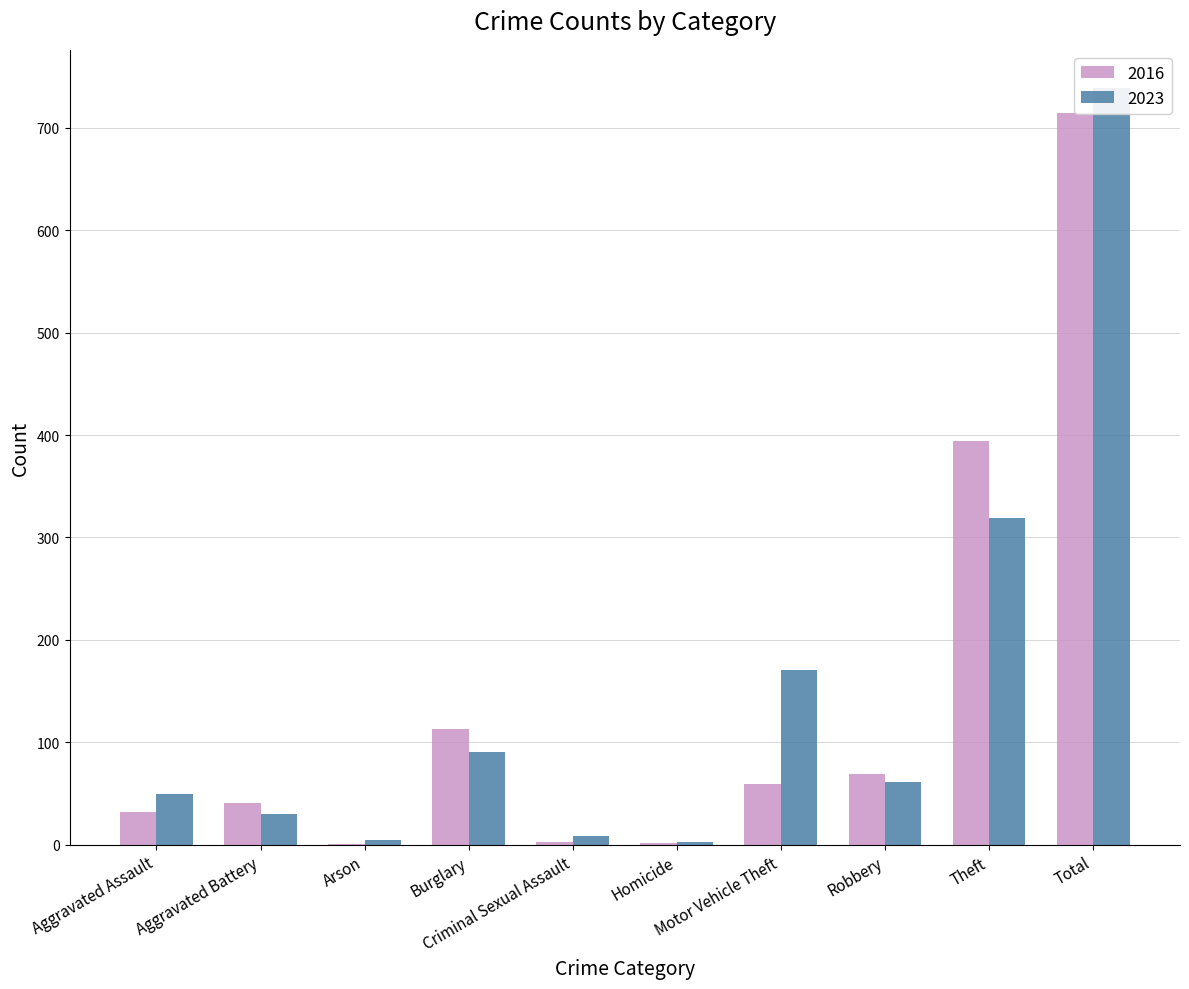

What value does the 2016 series have at Robbery, to the nearest 50?

50